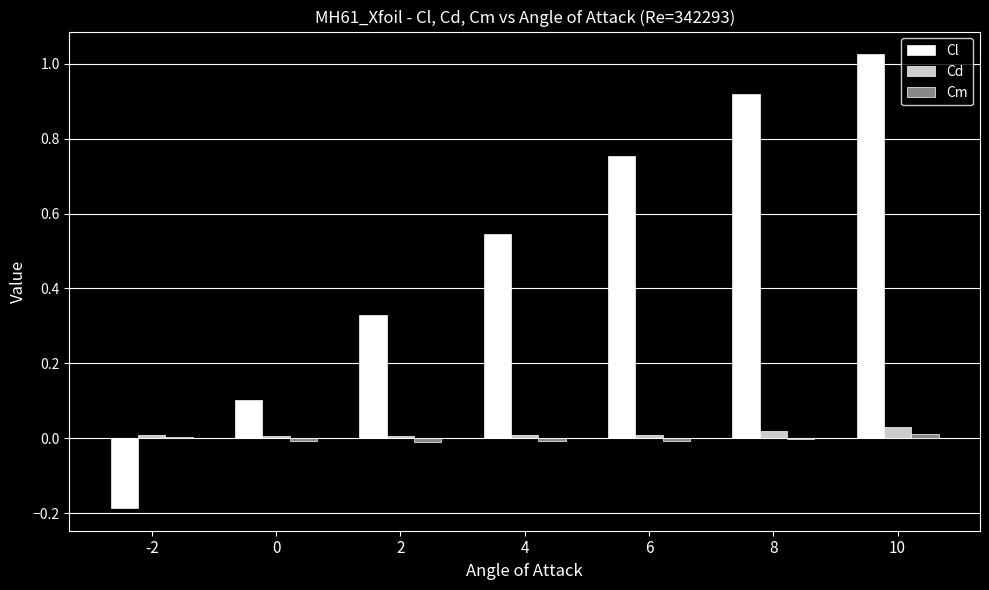

Between 6 and 10, which series saw the biggest shift?

Cl